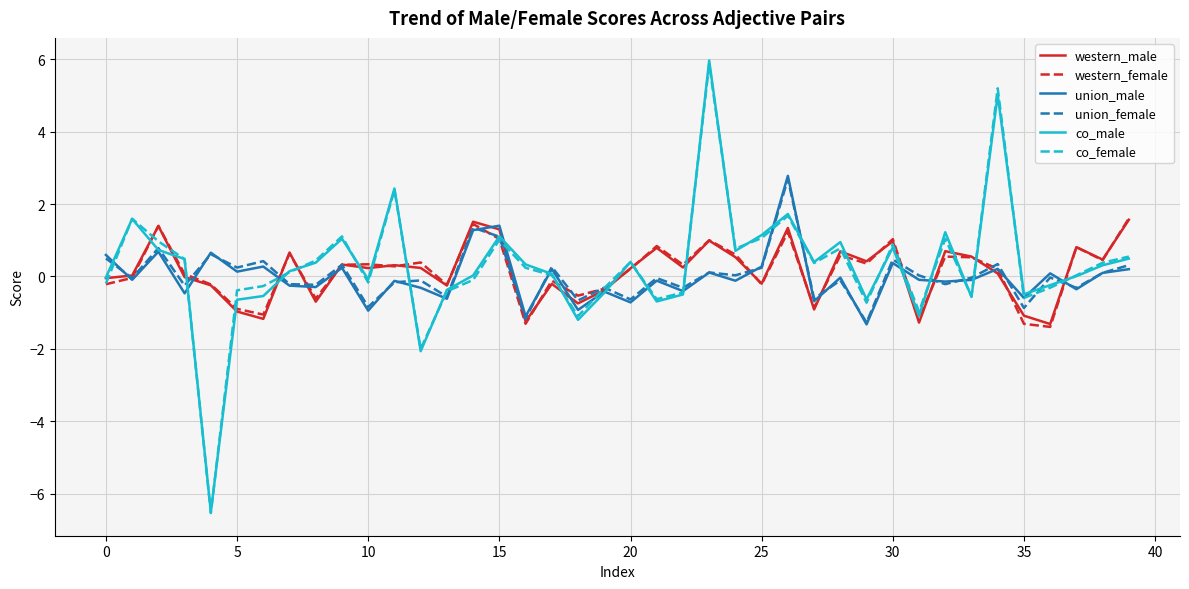

Which series has the widest spread of values?

co_male